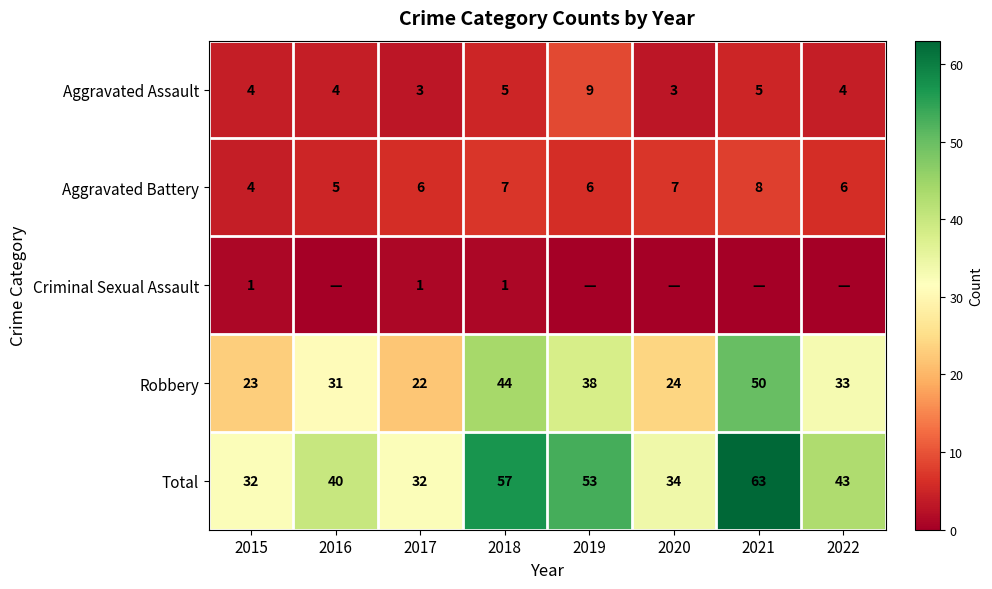

At which label does Aggravated Battery reach its peak?

2021